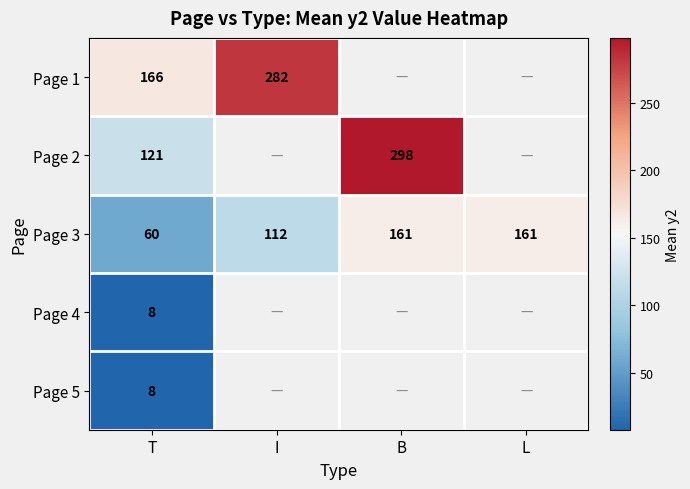

The value of Page 2 at B is 81.4. True or false?

False